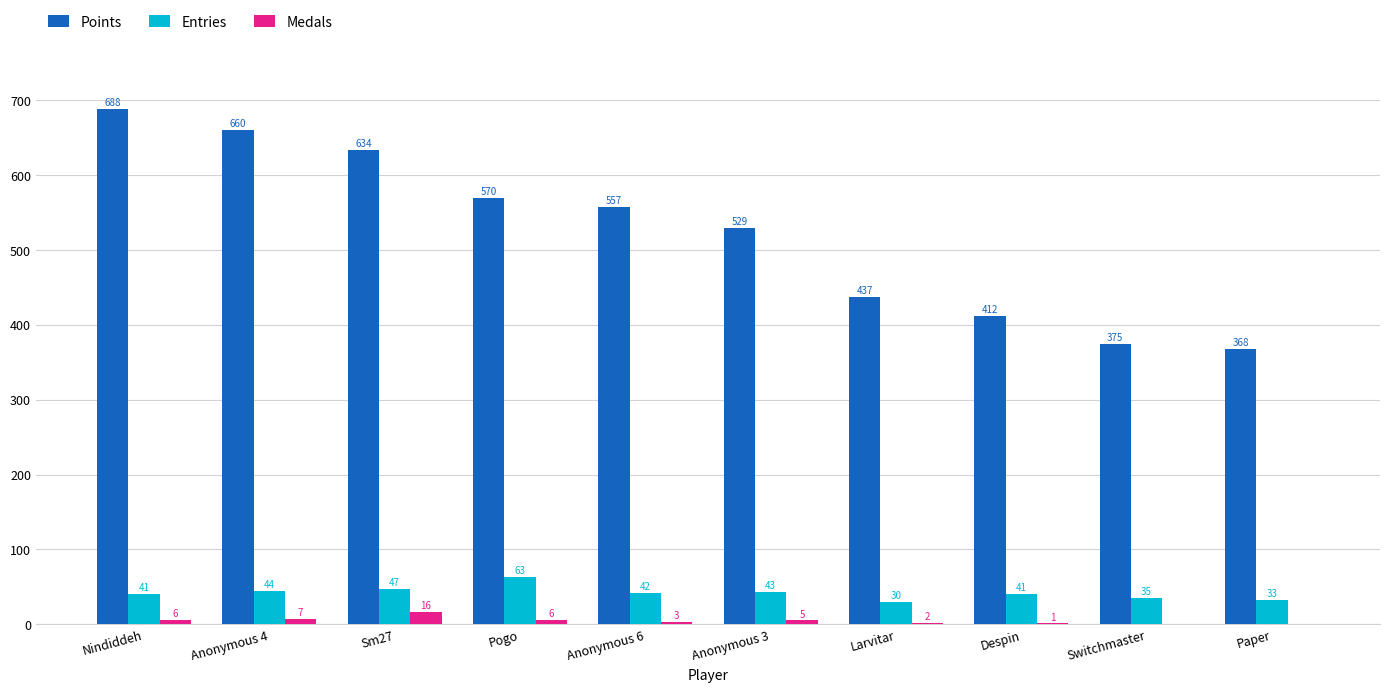

The value of Points at Anonymous 6 is 978. True or false?

False